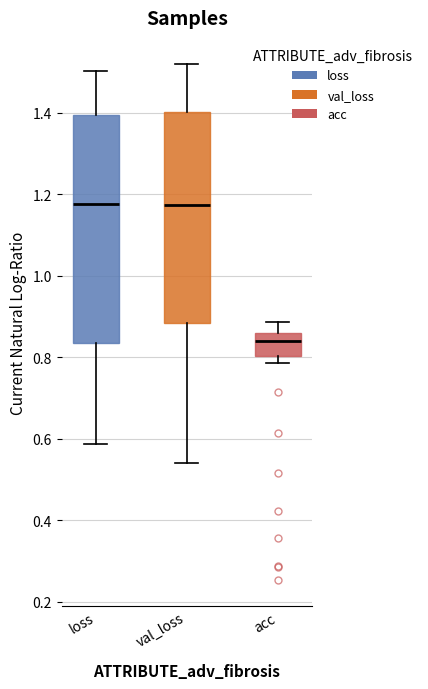

Reading left to right, transcribe this box plot: for each box, give where its median line is, the range the box spans, and where its two whiskers end, as read against the y-axis. The values are not printed on the chart, so give them approximately, as read against the axis.

loss: median 1.18, box 0.84 to 1.40, whiskers 0.58 to 1.50
val_loss: median 1.18, box 0.88 to 1.40, whiskers 0.54 to 1.52
acc: median 0.84, box 0.80 to 0.86, whiskers 0.78 to 0.88